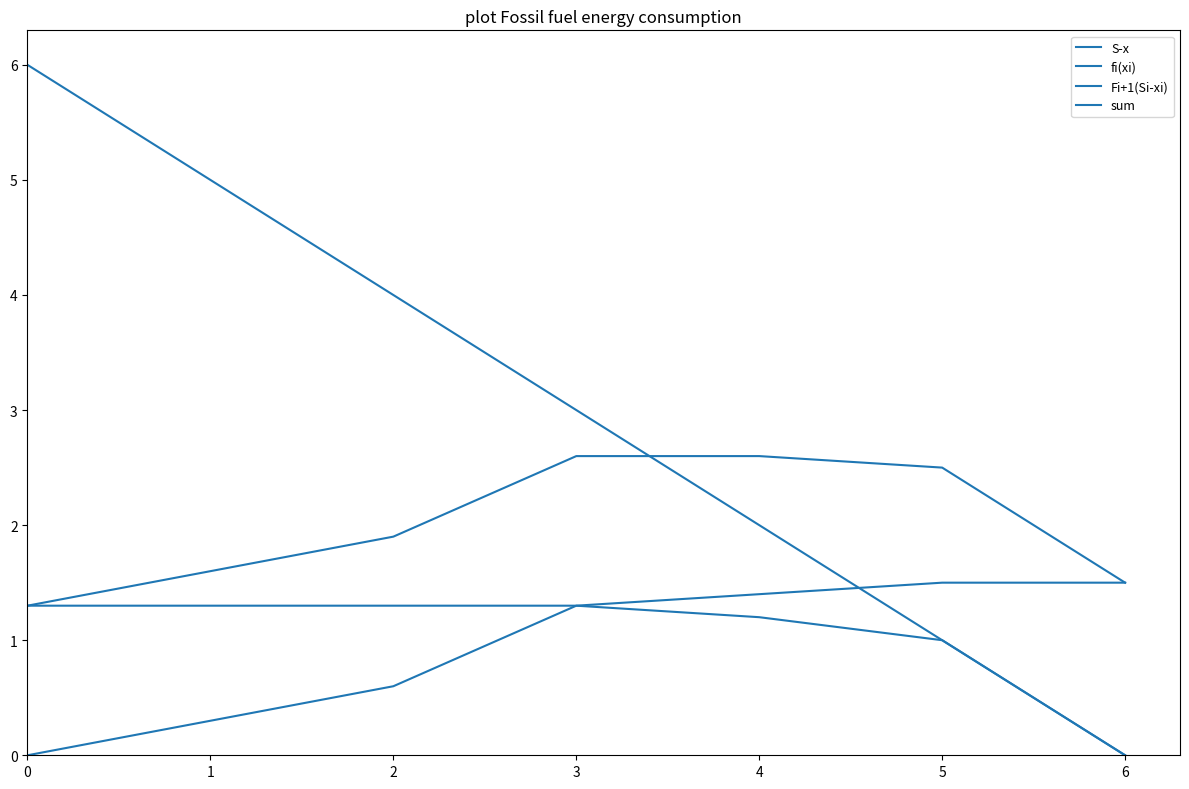

The value of fi(xi) at 4 is 0.5. True or false?

False